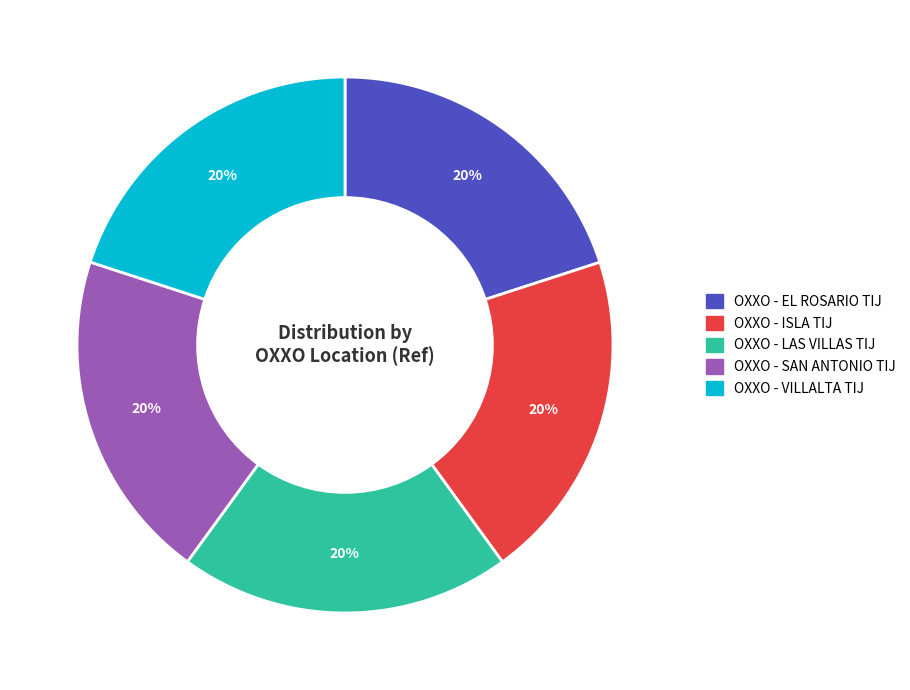

What percentage is the OXXO - SAN ANTONIO TIJ slice, to the nearest percent?

20%